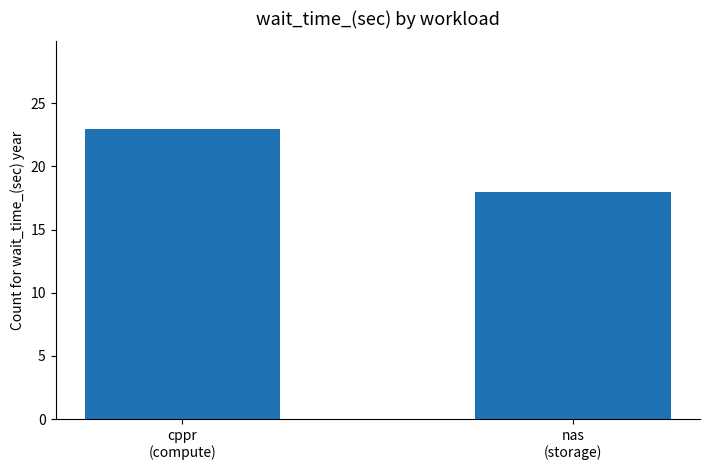

How many distinct data groups are displayed?

1